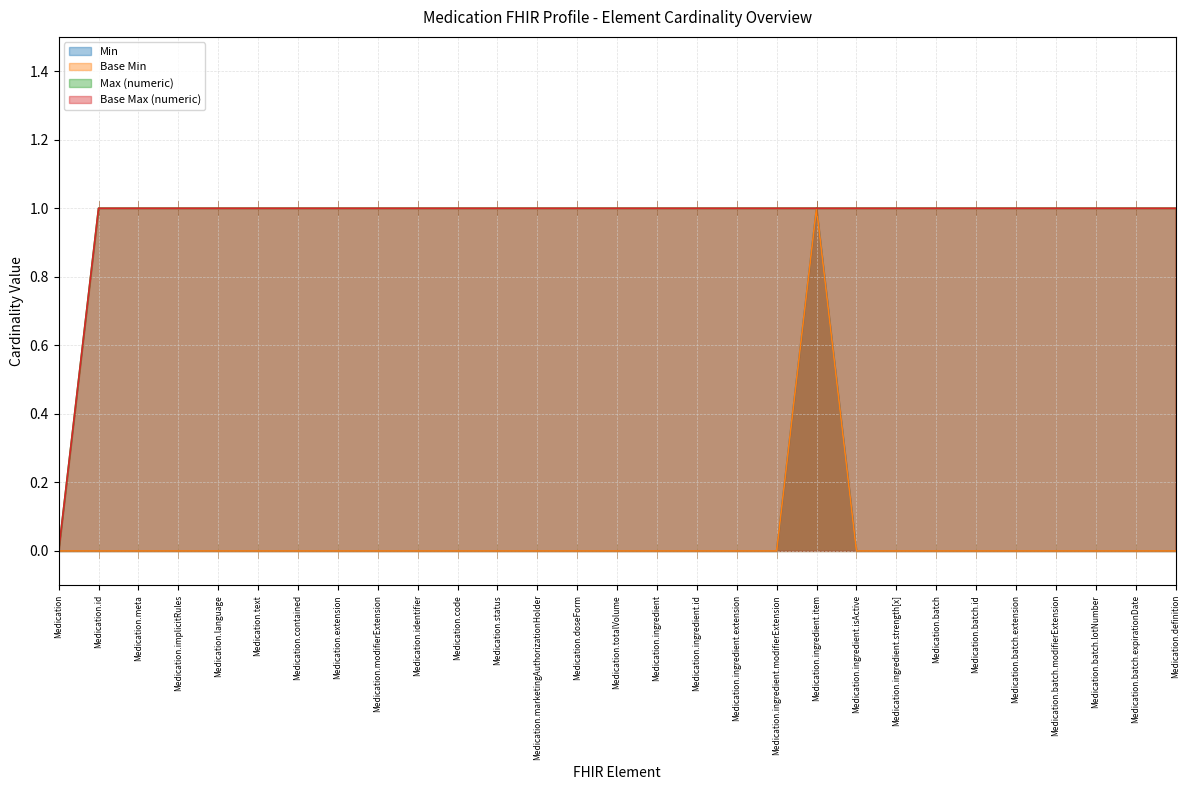

True or false: Base Max (numeric) has a value of 1 at Medication.batch.extension.

True